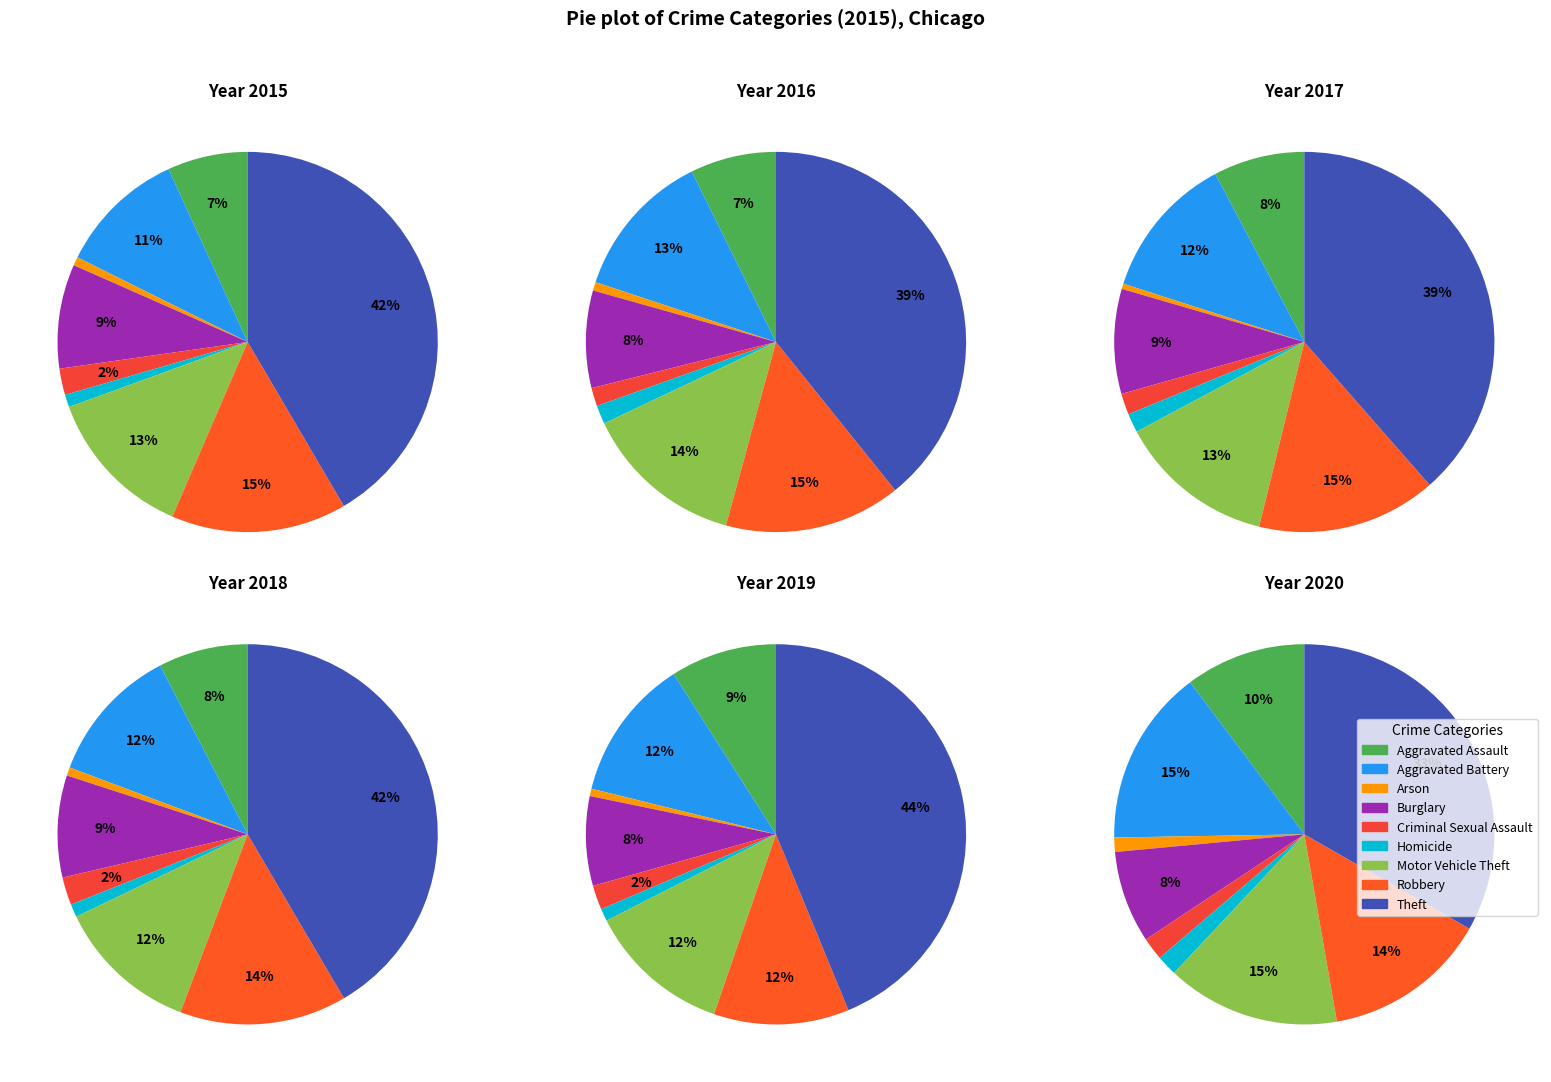

To the nearest percent, what portion does Homicide represent?

1%